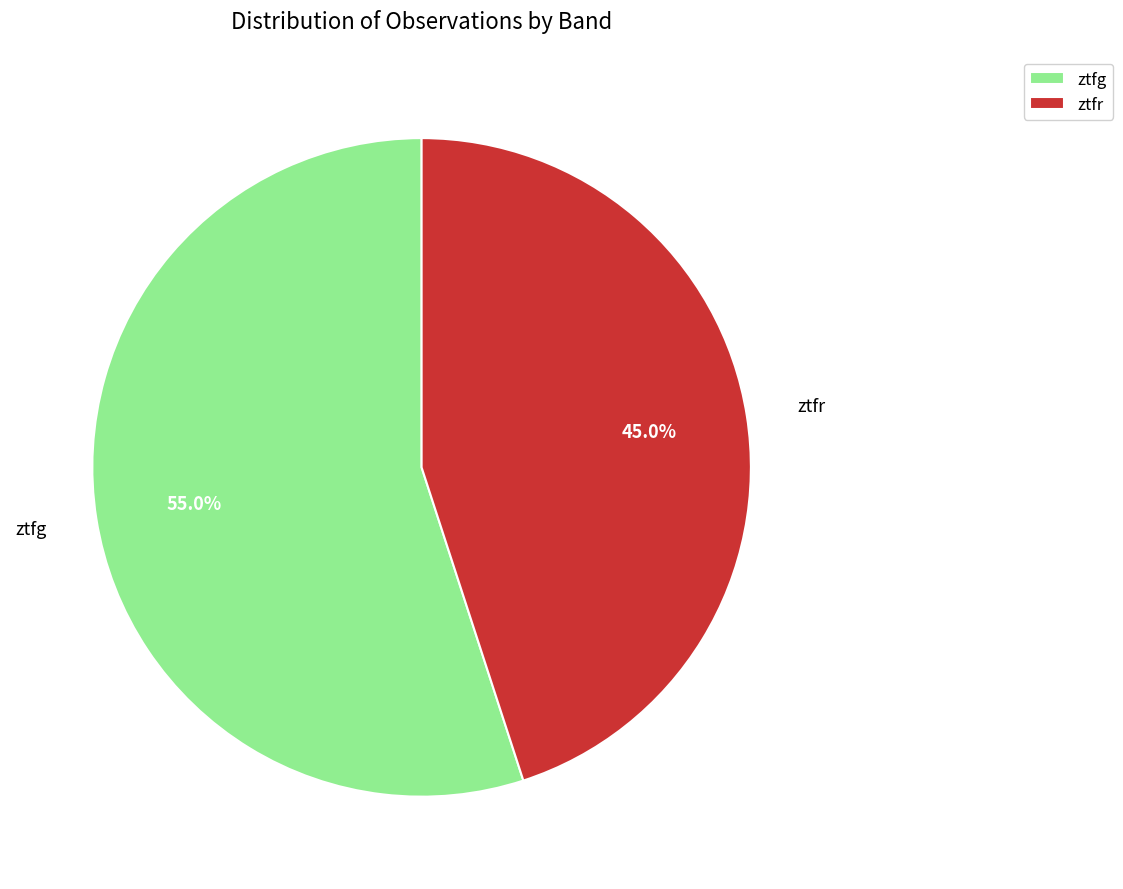

Does ztfg account for over 50% of the chart?

Yes